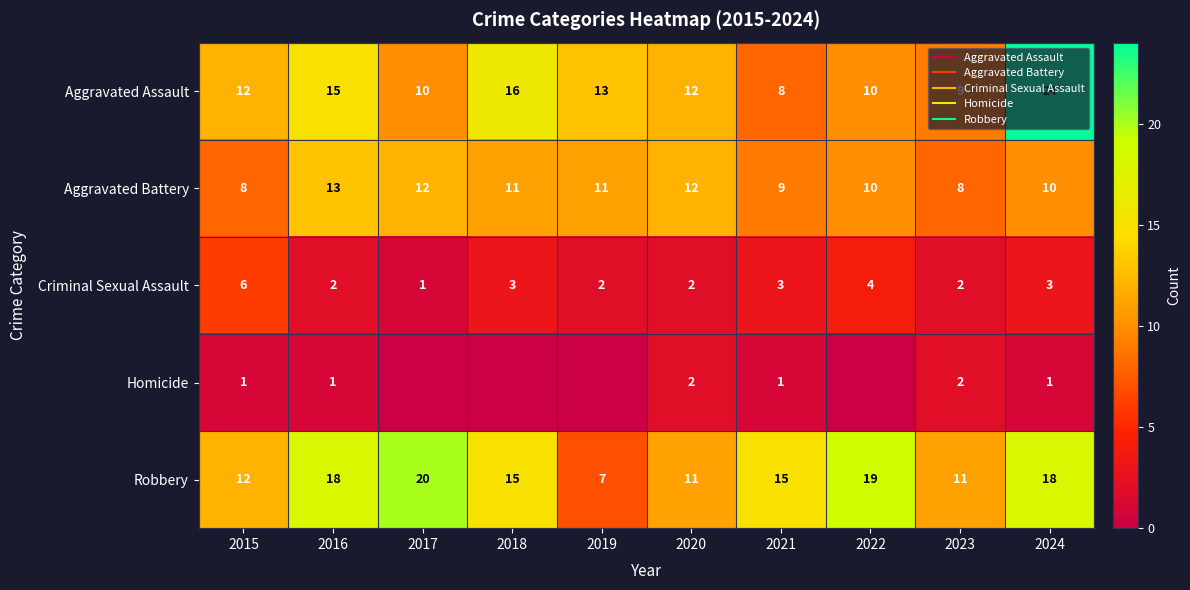

At which label does Homicide reach its minimum?

2017